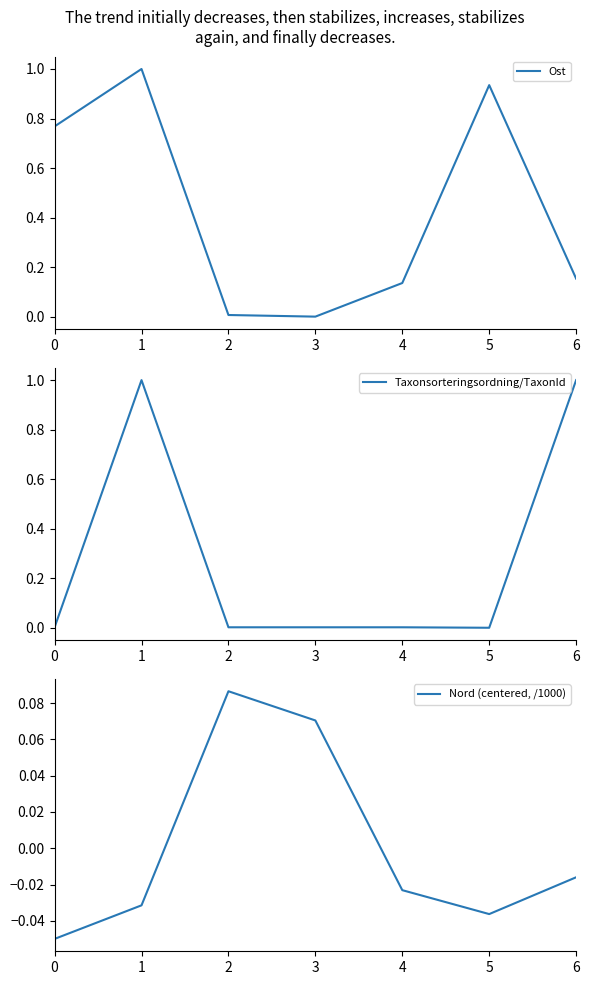

Reading right to left, list all the values displayed in this chart.

Ost: 0.2	0.9	0.1	0.0	0.0	1.0	0.8
Taxonsorteringsordning/TaxonId: 1.0	0.0	0.0	0.0	0.0	1.0	0.0
Nord (centered, /1000): -0.0	-0.0	-0.0	0.1	0.1	-0.0	-0.0